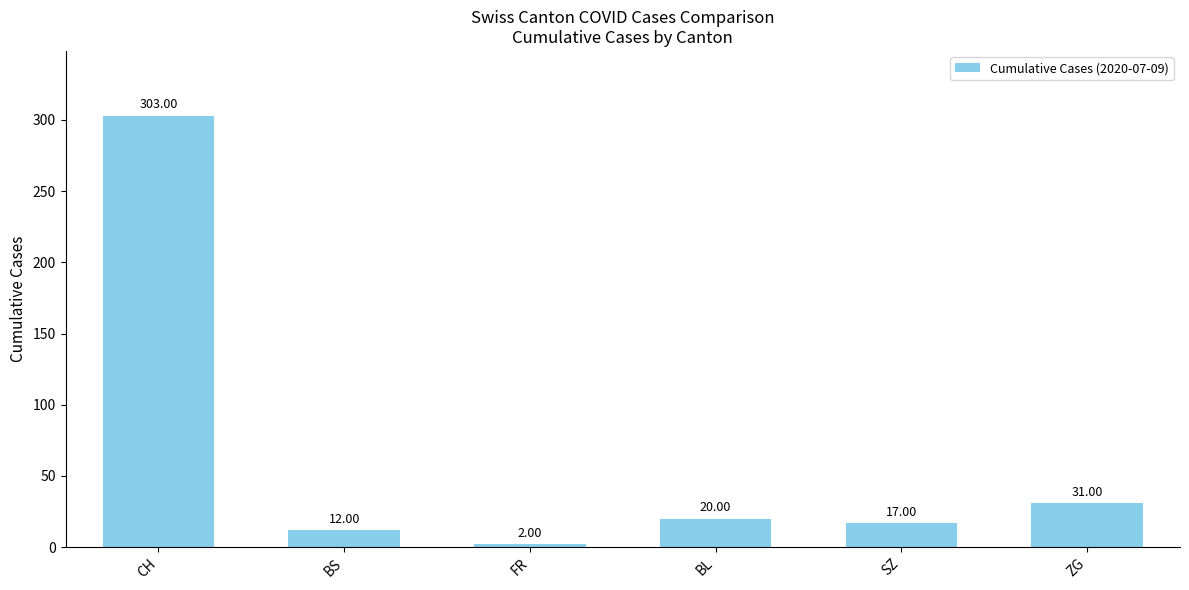

What is the maximum value shown in the chart?

303